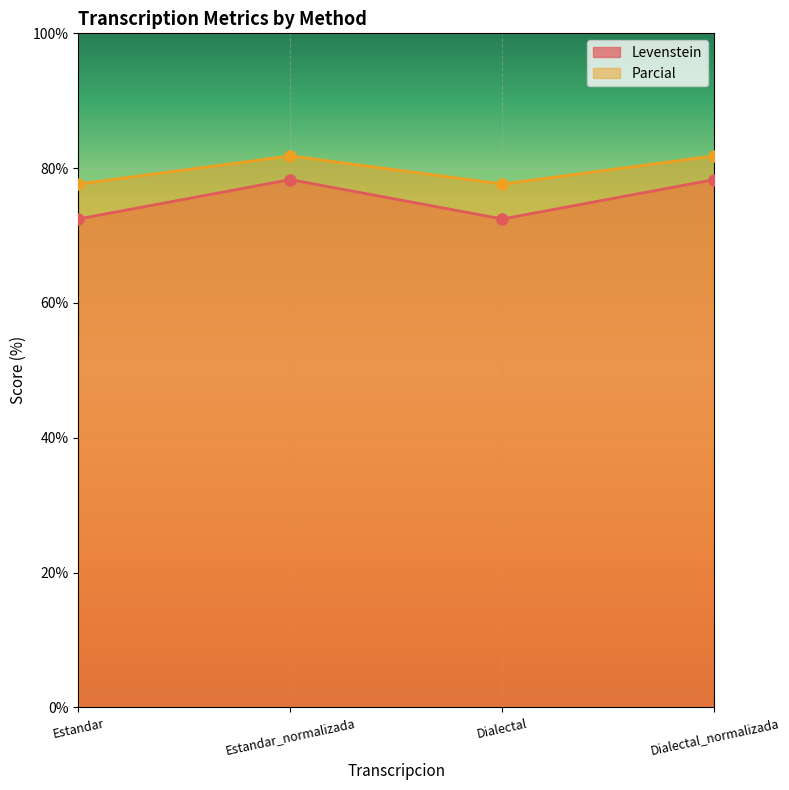

Reading left to right, extract all data points from this chart.

Levenstein: 72.5	78.3	72.5	78.3
Parcial: 77.6	81.8	77.6	81.8